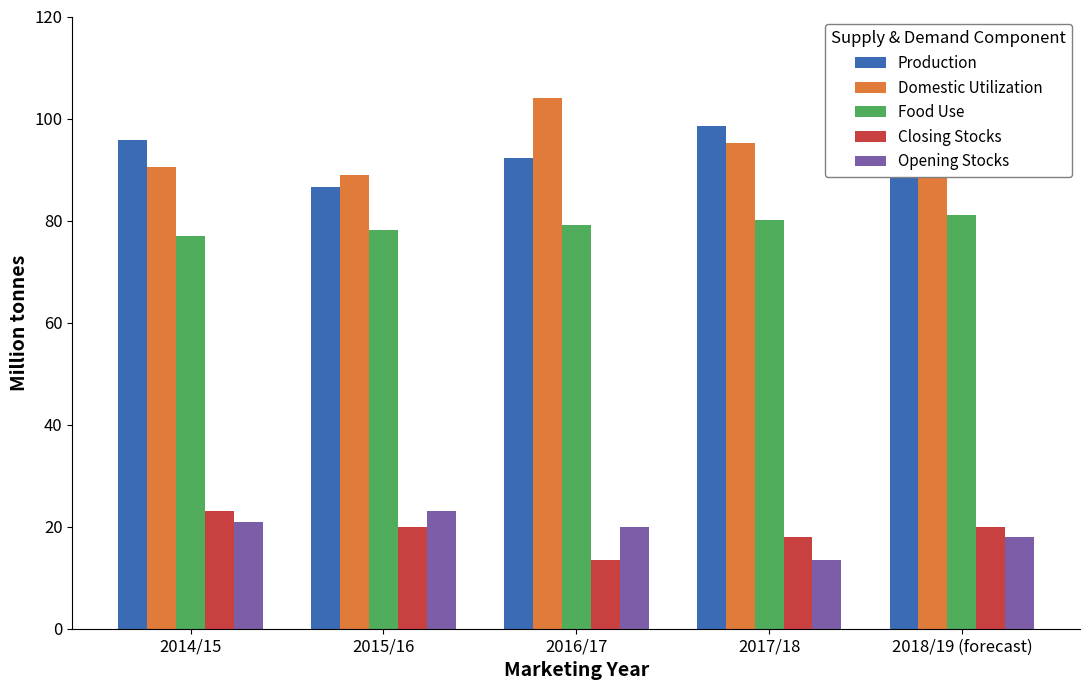

Rank the categories by Domestic Utilization value from lowest to highest.

2015/16, 2014/15, 2017/18, 2018/19 (forecast), 2016/17